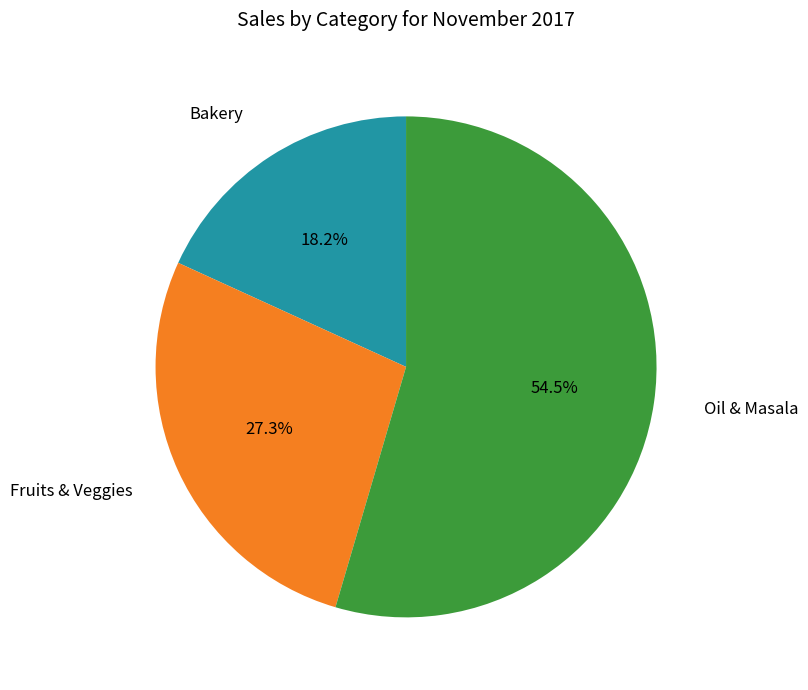

Is there a majority slice in this chart?

Yes